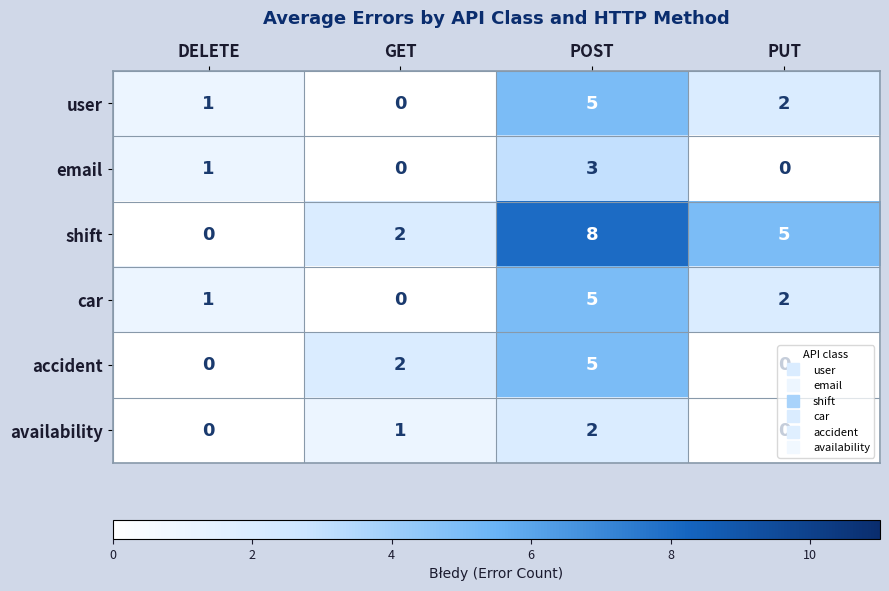

What is the greatest value displayed?

8